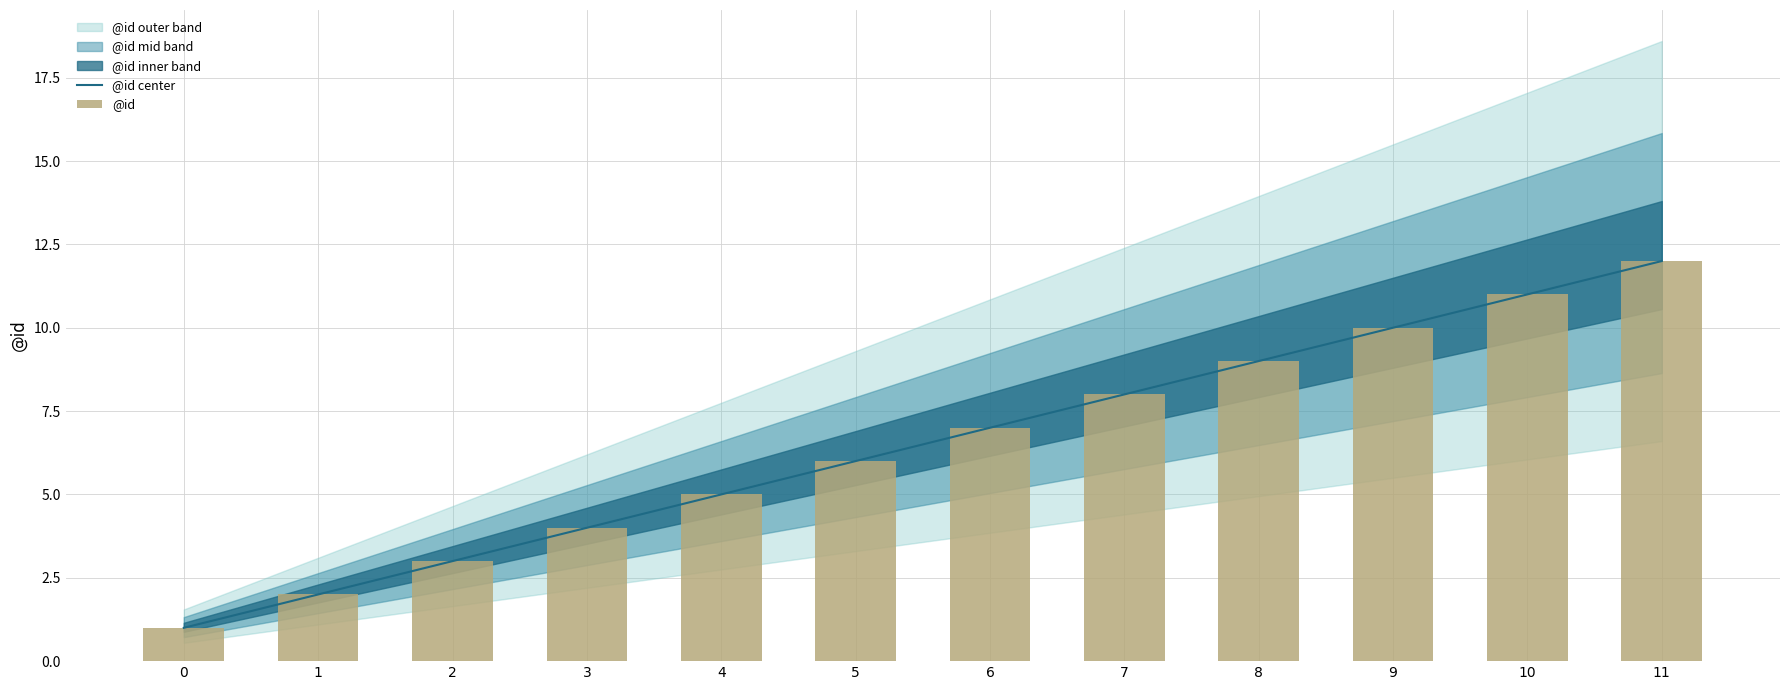

Rank the series at 1 from lowest to highest value.

@id center, @id